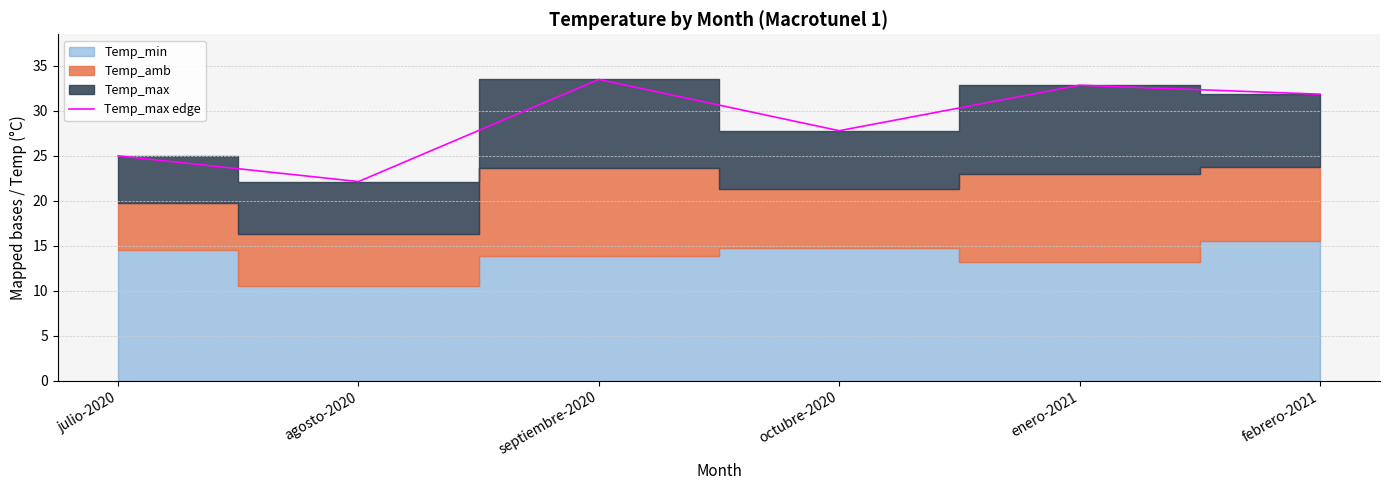

What value does the data have at febrero-2021?

31.9